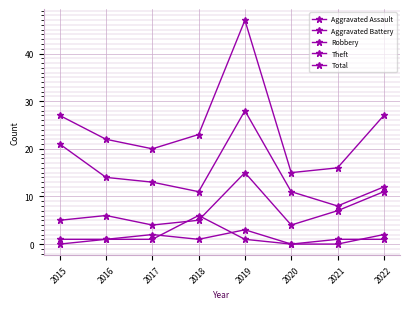

True or false: Theft and Total cross at least once.

False